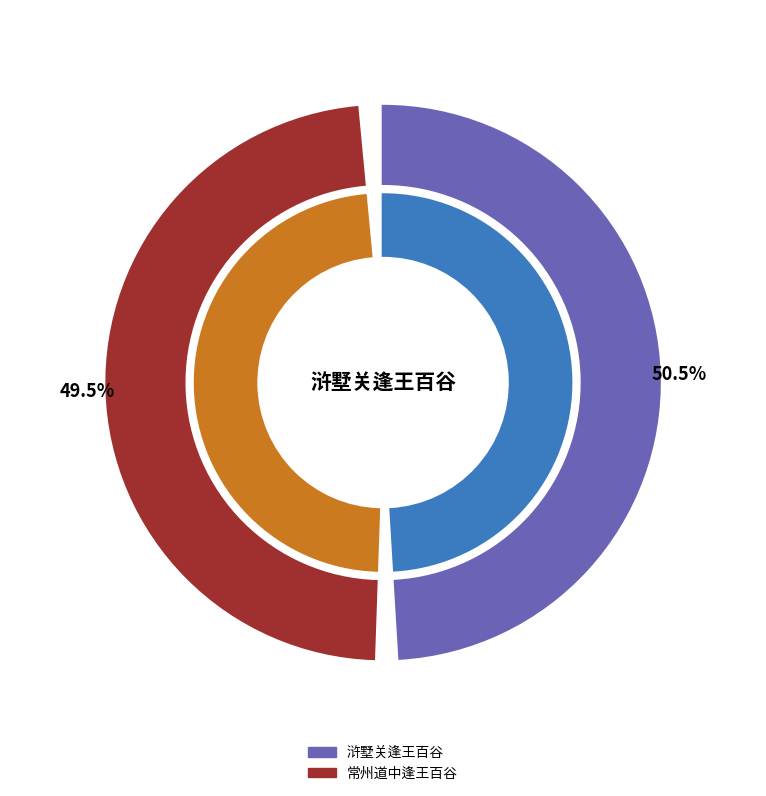

To the nearest percent, what is the combined percentage of 浒墅关逢王百谷 and 常州道中逢王百谷?

100%